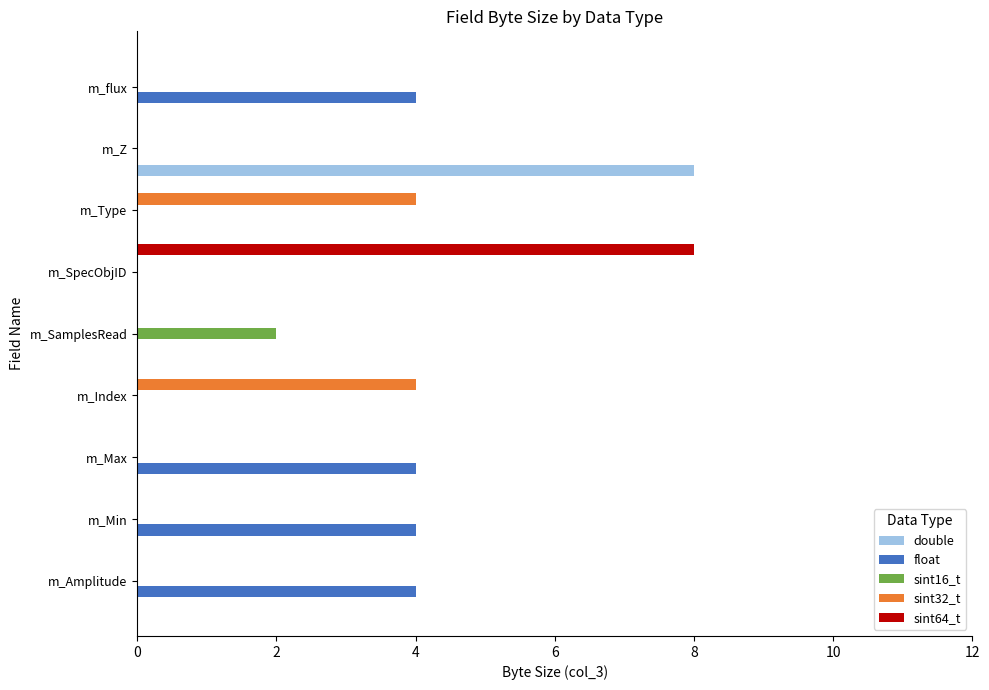

True or false: float has a value of 4 at m_Amplitude.

True